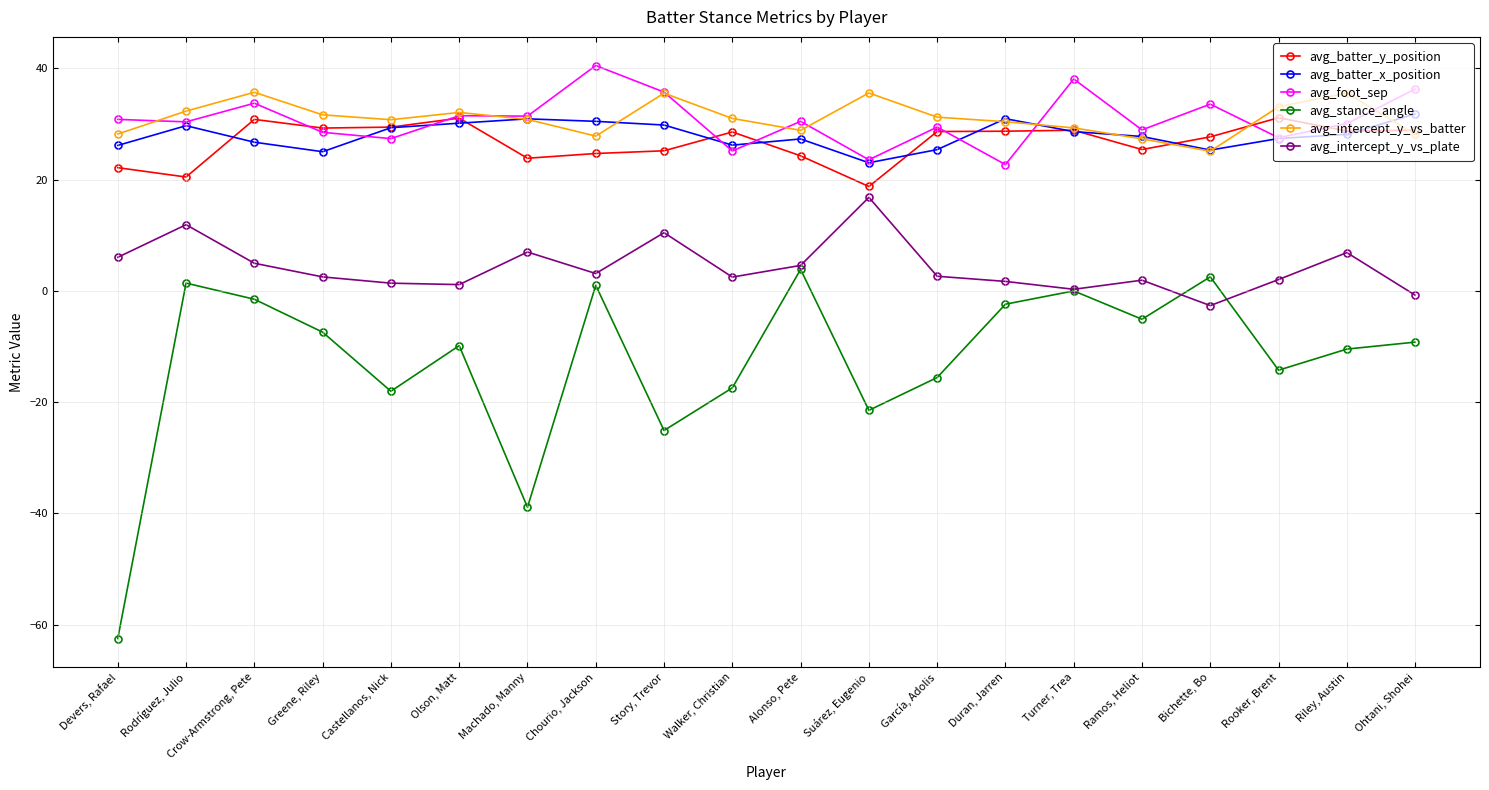

List the labels in order of avg_intercept_y_vs_batter value, smallest first.

Bichette, Bo, Ramos, Heliot, Chourio, Jackson, Ohtani, Shohei, Devers, Rafael, Alonso, Pete, Turner, Trea, Duran, Jarren, Castellanos, Nick, Machado, Manny, Walker, Christian, García, Adolis, Greene, Riley, Olson, Matt, Rodríguez, Julio, Rooker, Brent, Story, Trevor, Riley, Austin, Suárez, Eugenio, Crow-Armstrong, Pete